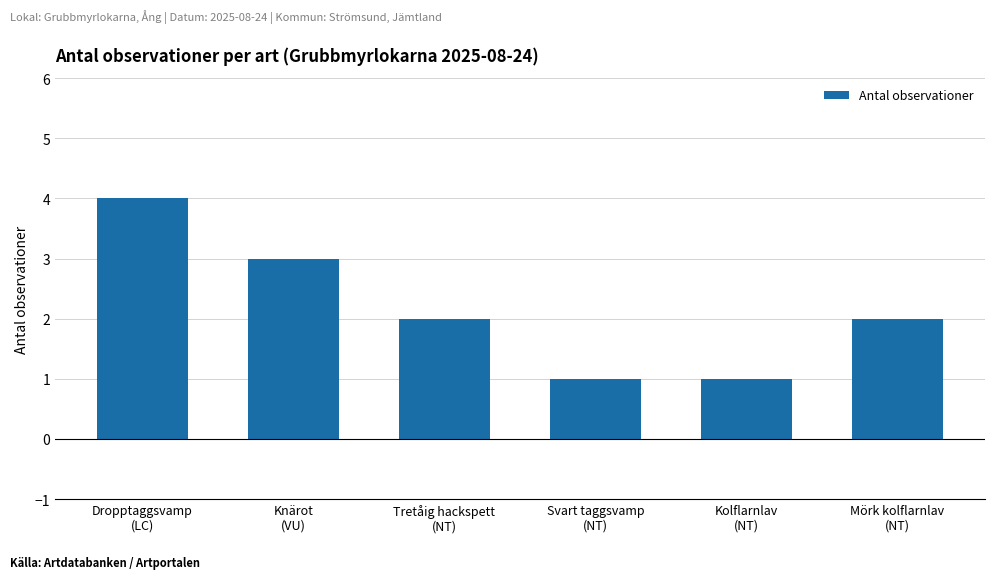

The value at Dropptaggsvamp
(LC) is 4. True or false?

True